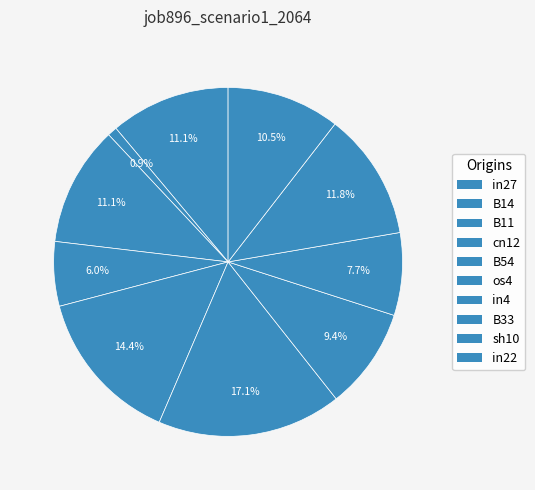

Rank the categories by value from highest to lowest.

os4, B54, sh10, in27, B11, in22, in4, B33, cn12, B14